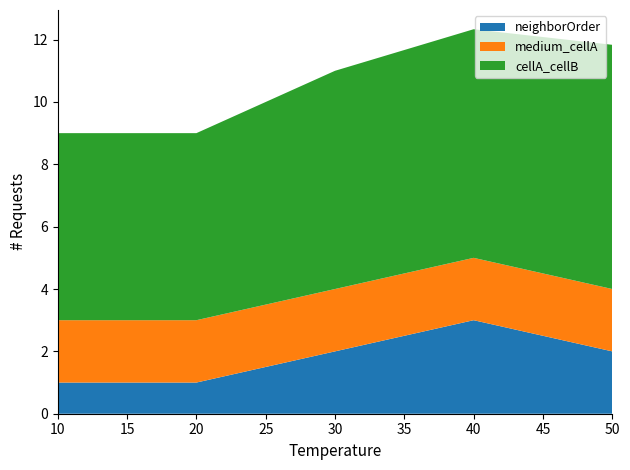

The neighborOrder series shows 1.0 at 10. True or false?

True